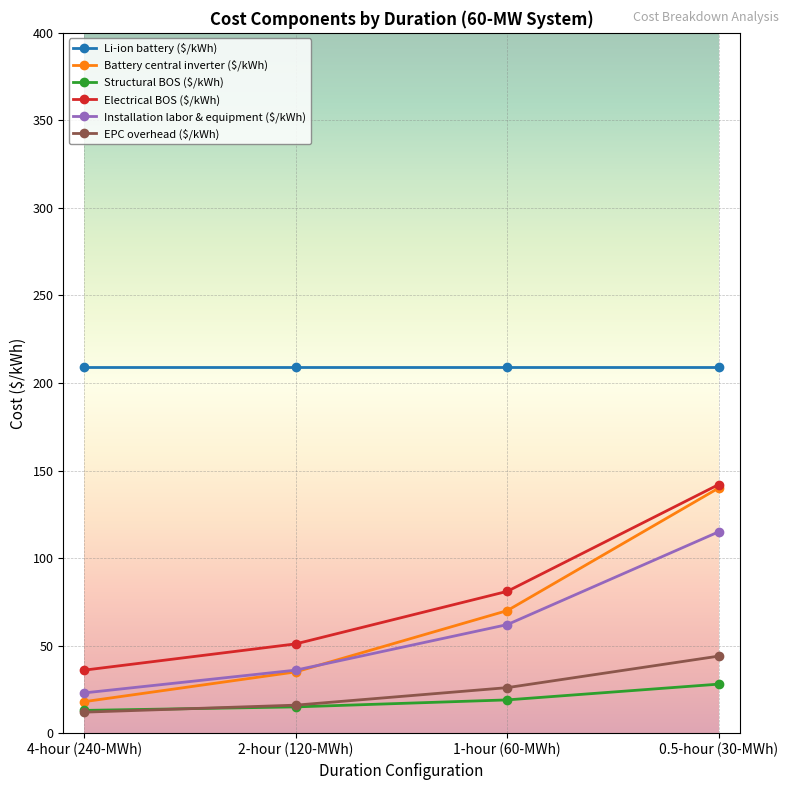

What is the maximum value shown in the chart?

209